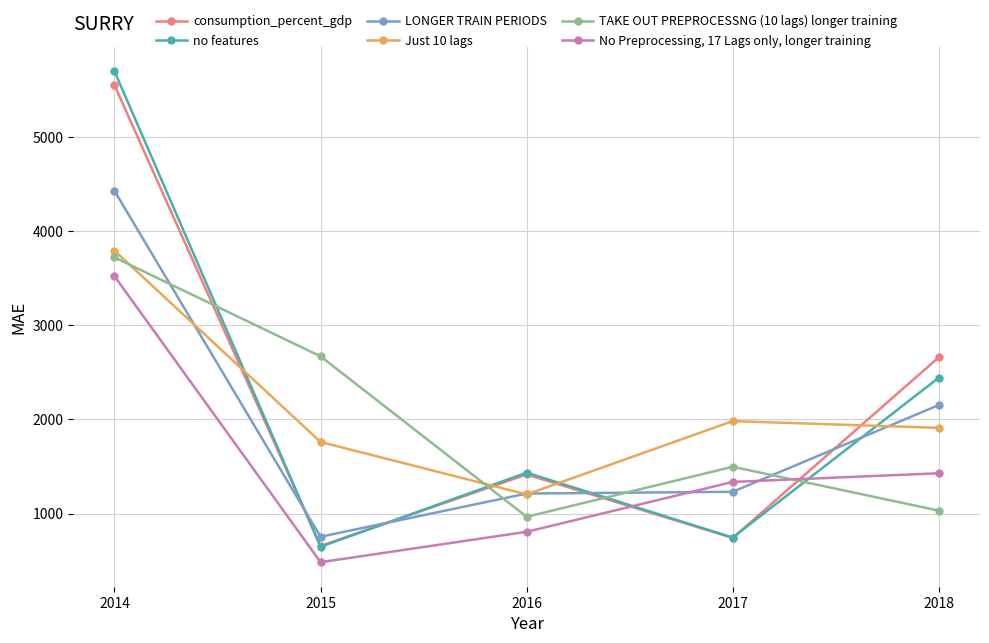

How many interior local peaks does the Just 10 lags series have?

1